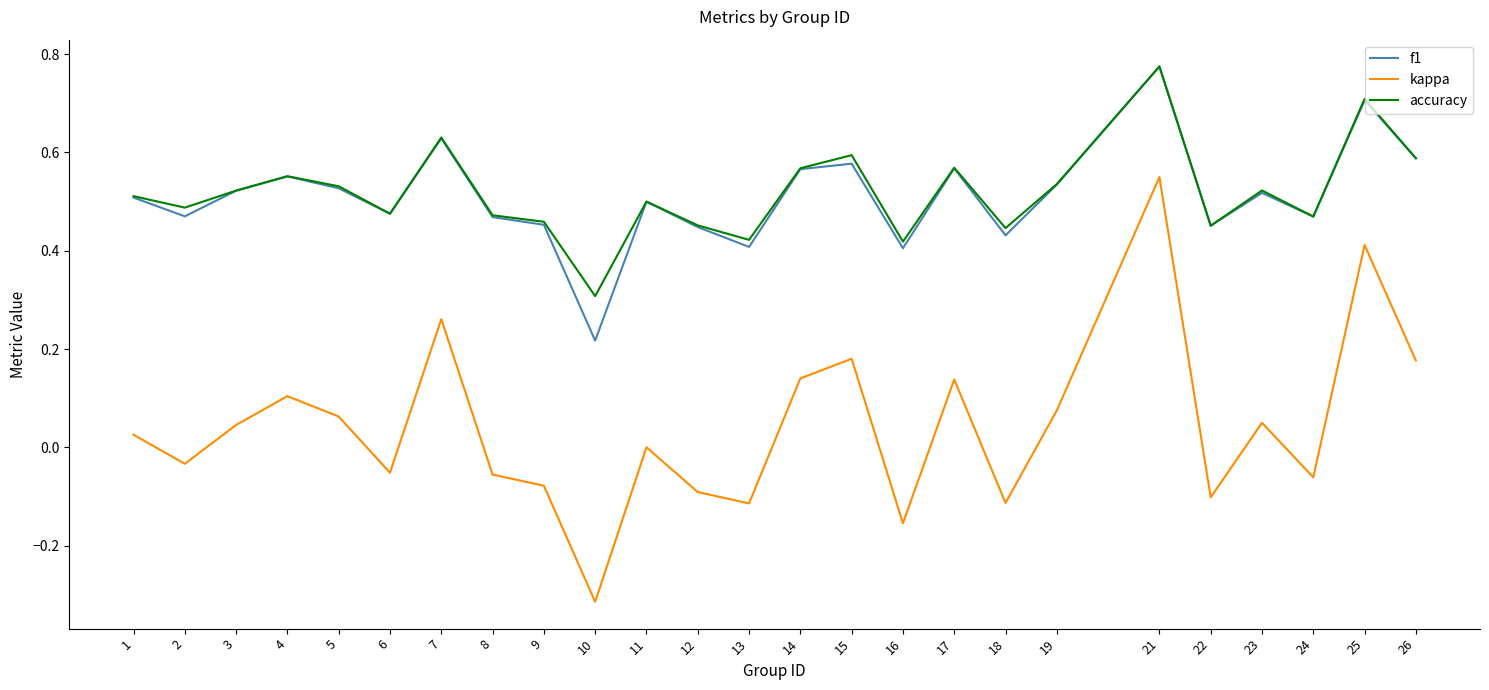

What is the sum of all kappa values?

1.0